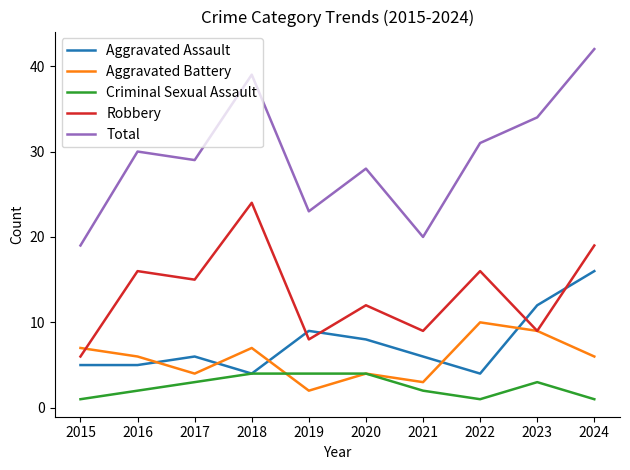

How many lines are shown in the chart?

5